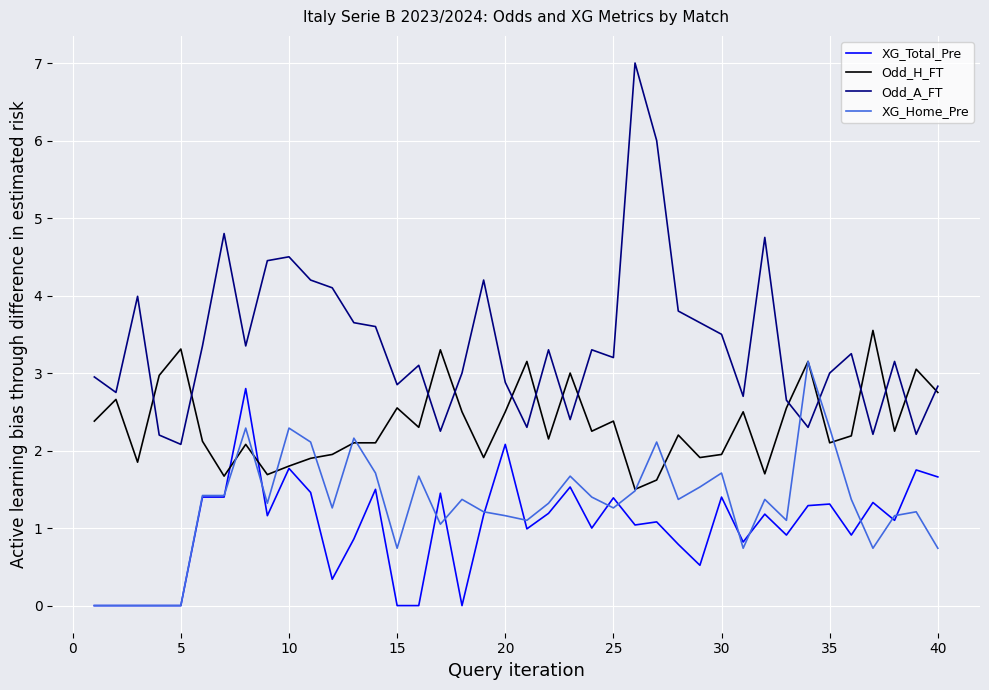

True or false: Odd_A_FT and XG_Total_Pre cross at least once.

False